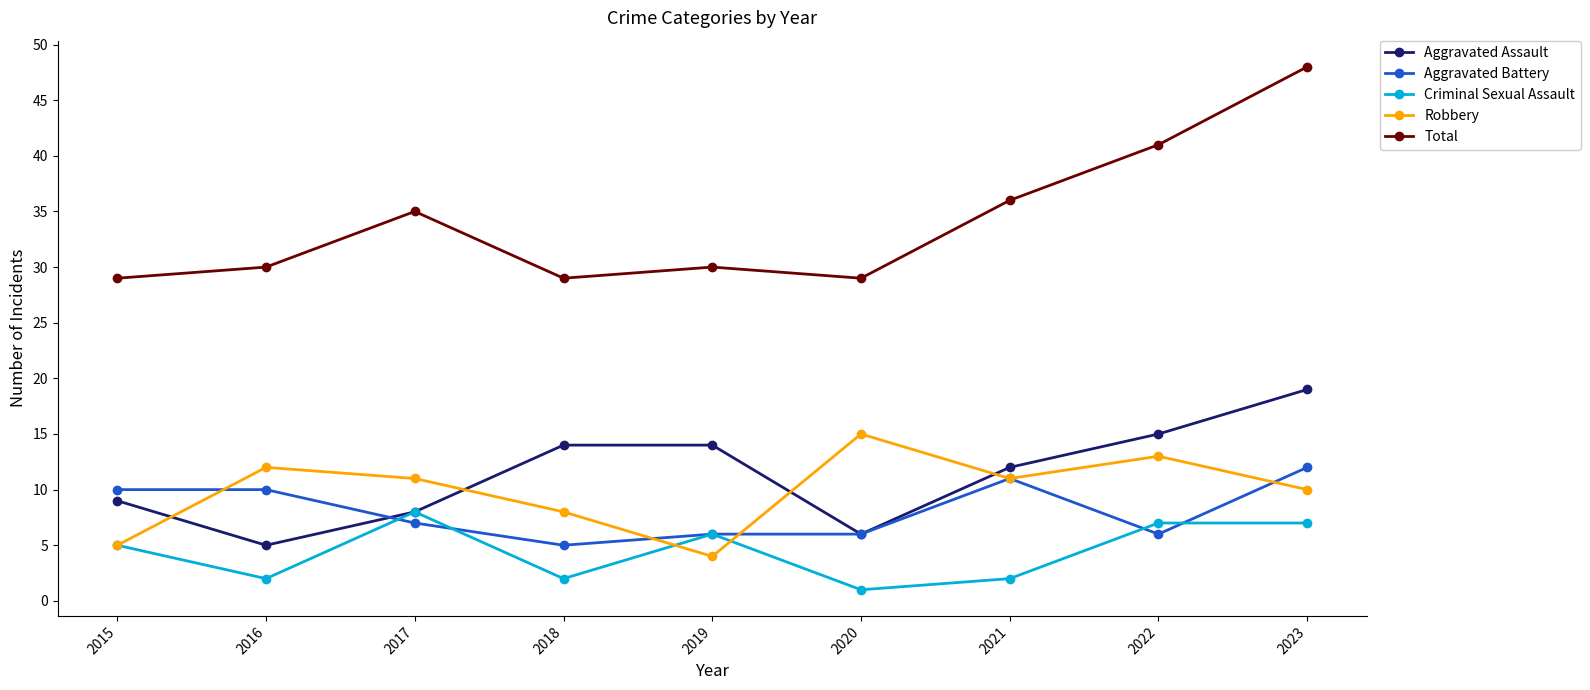

Between which two adjacent categories do Aggravated Battery and Robbery first intersect?

2015 and 2016